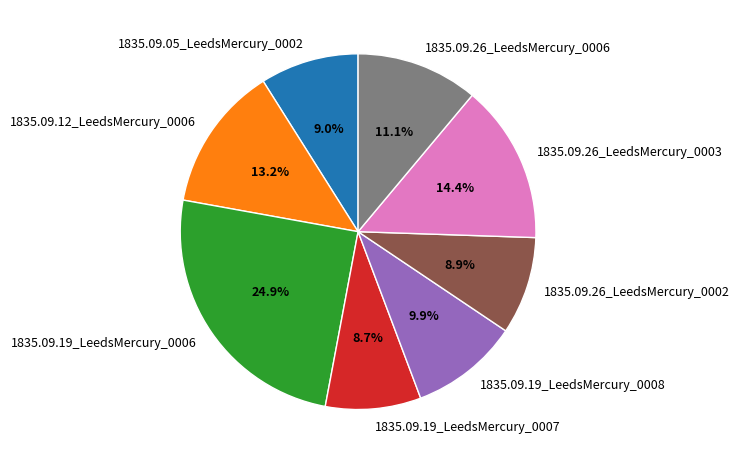

How many segments does this pie chart have?

8